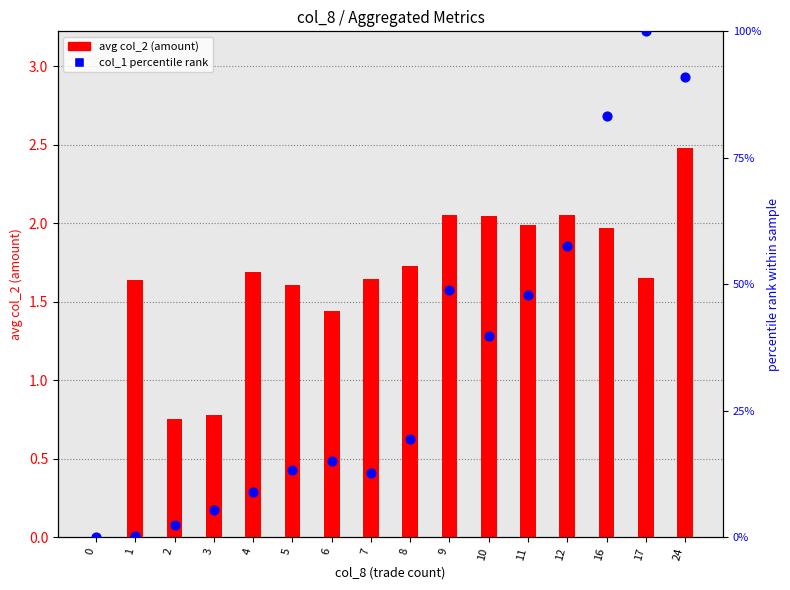

At which category is the sum across all series the highest?

17